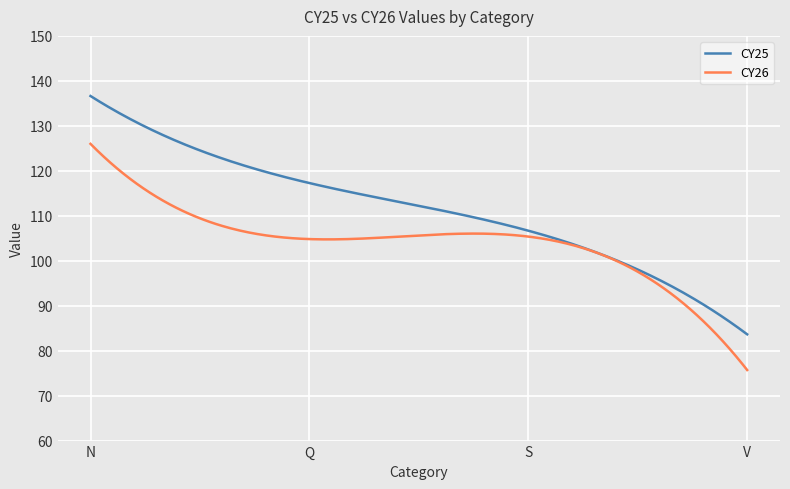

Which series has the widest spread of values?

CY25